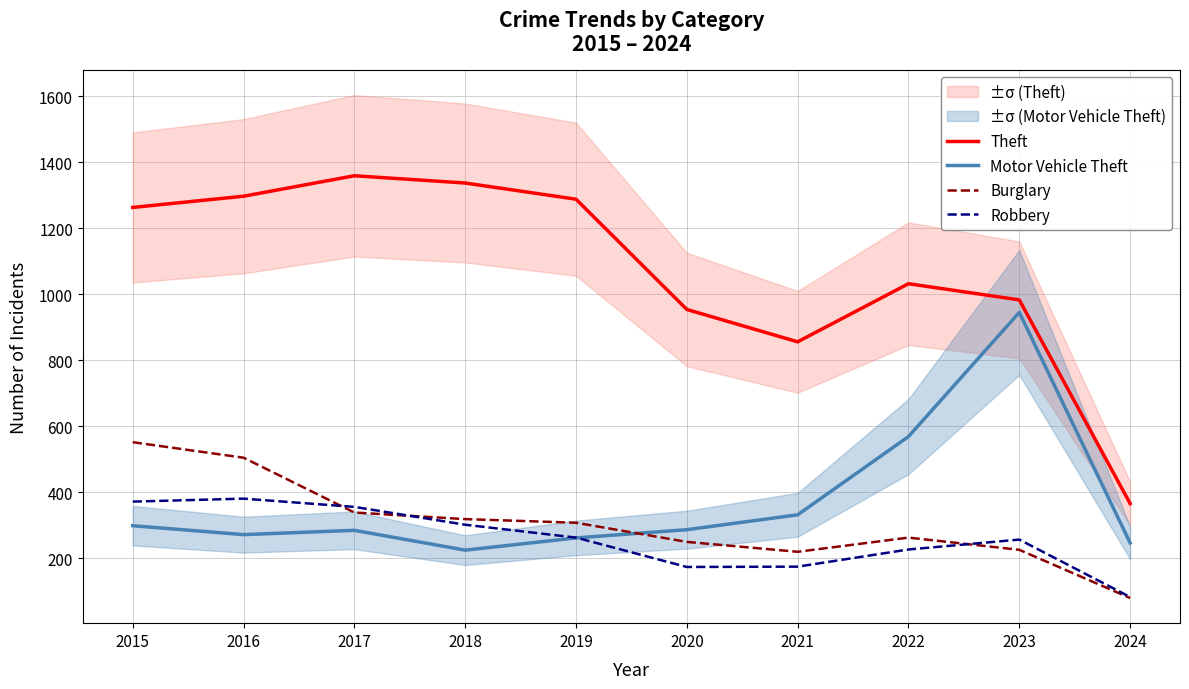

The value of Robbery at 2015 is 372. True or false?

True